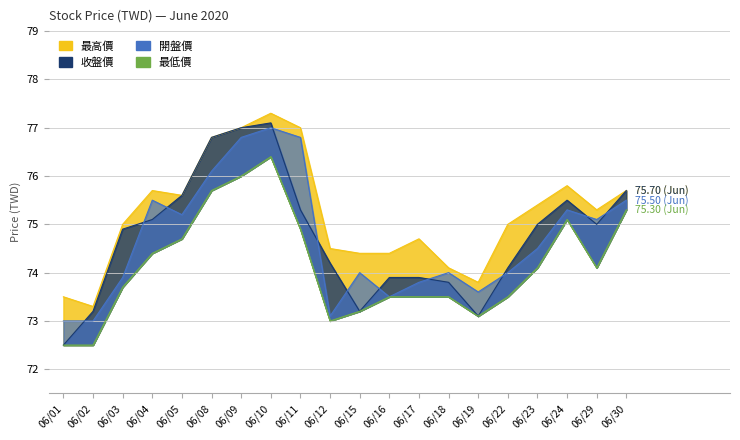

Rank the categories by 最低價 value from highest to lowest.

06/10, 06/09, 06/08, 06/30, 06/24, 06/11, 06/05, 06/04, 06/23, 06/29, 06/03, 06/16, 06/17, 06/18, 06/22, 06/15, 06/19, 06/12, 06/01, 06/02